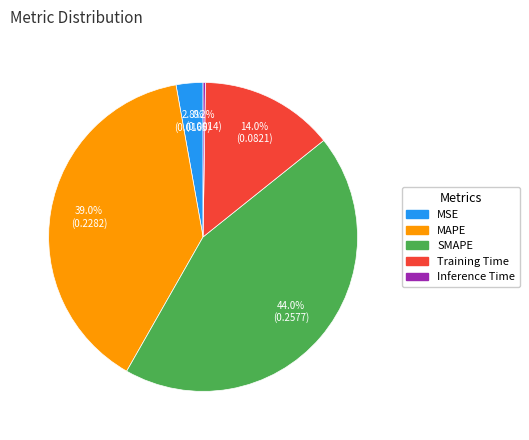

Which slice is the largest?

SMAPE